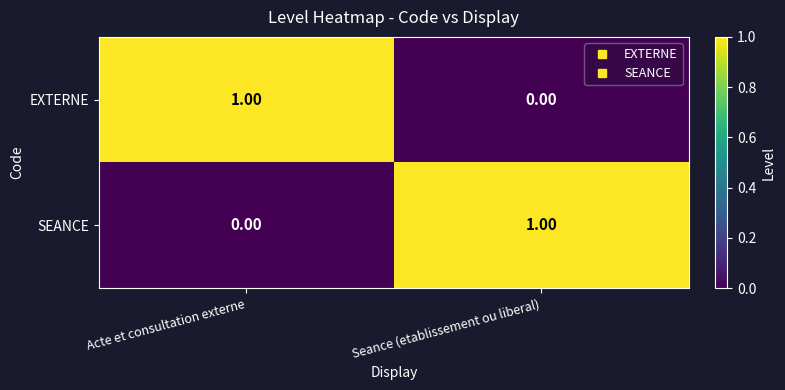

Where is SEANCE nearest to the value 0?

Acte et consultation externe